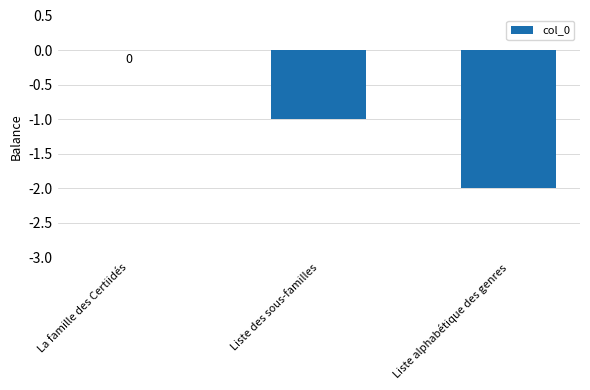

The chart shows a value of -1 at Liste alphabétique des genres. True or false?

False